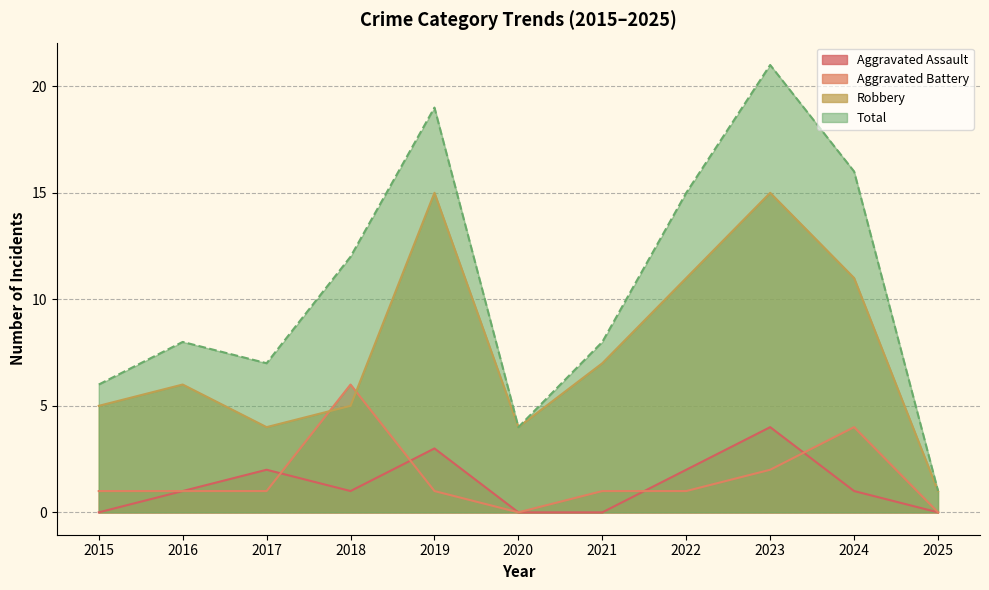

Which series changed the most between 2018 and 2020?

Total